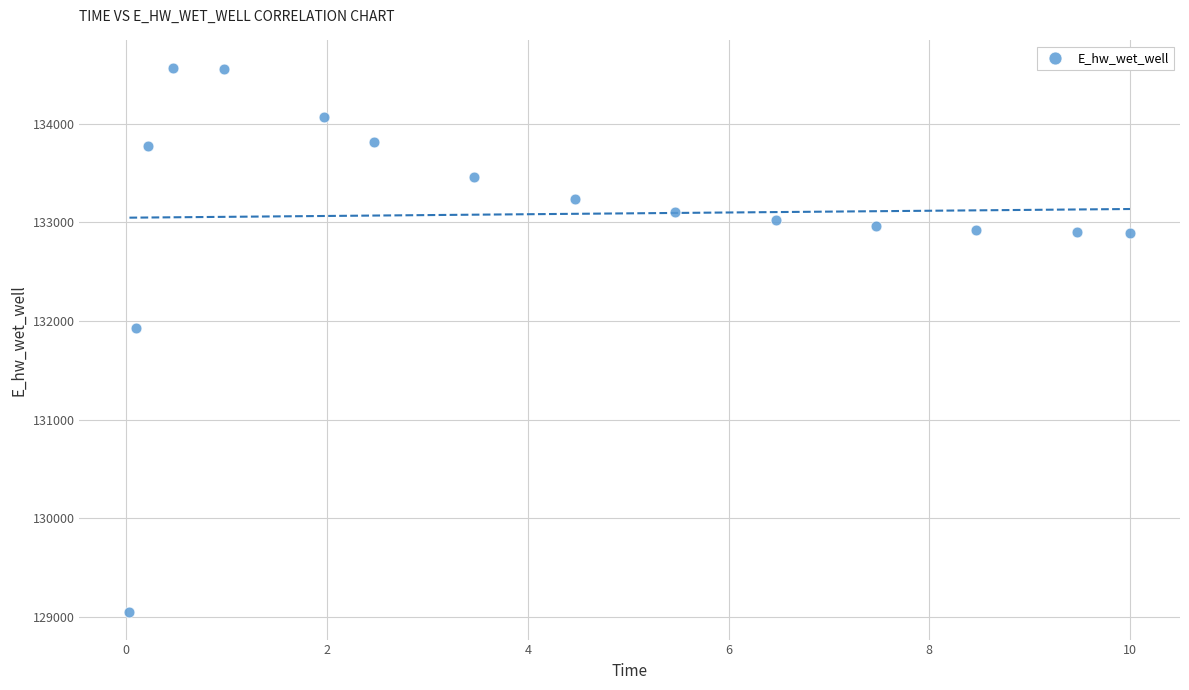

What Y value in the scatter plot is closest to 131806?

131926.2